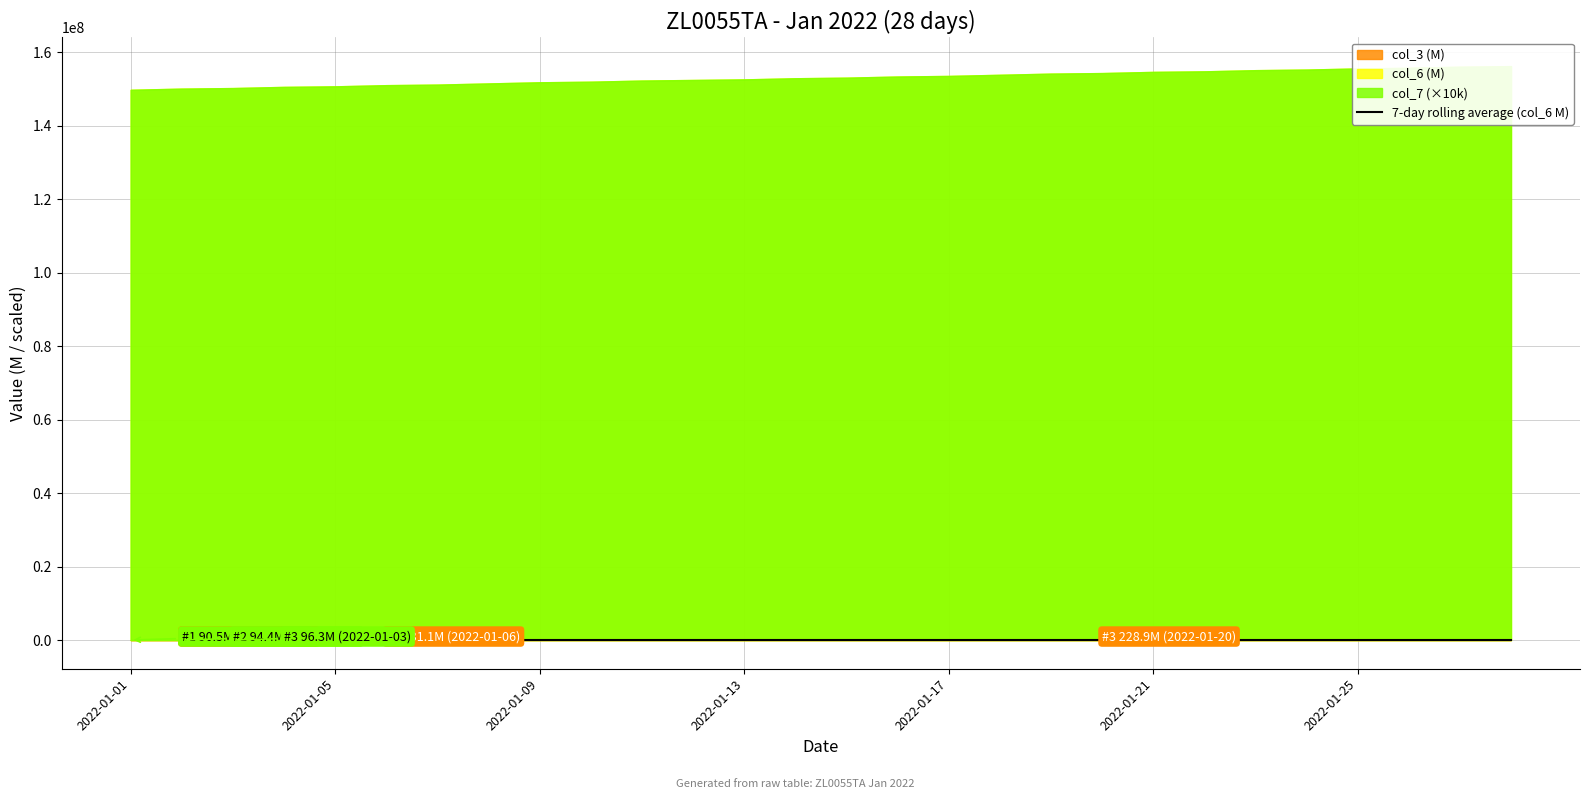

How many lines are shown in the chart?

1